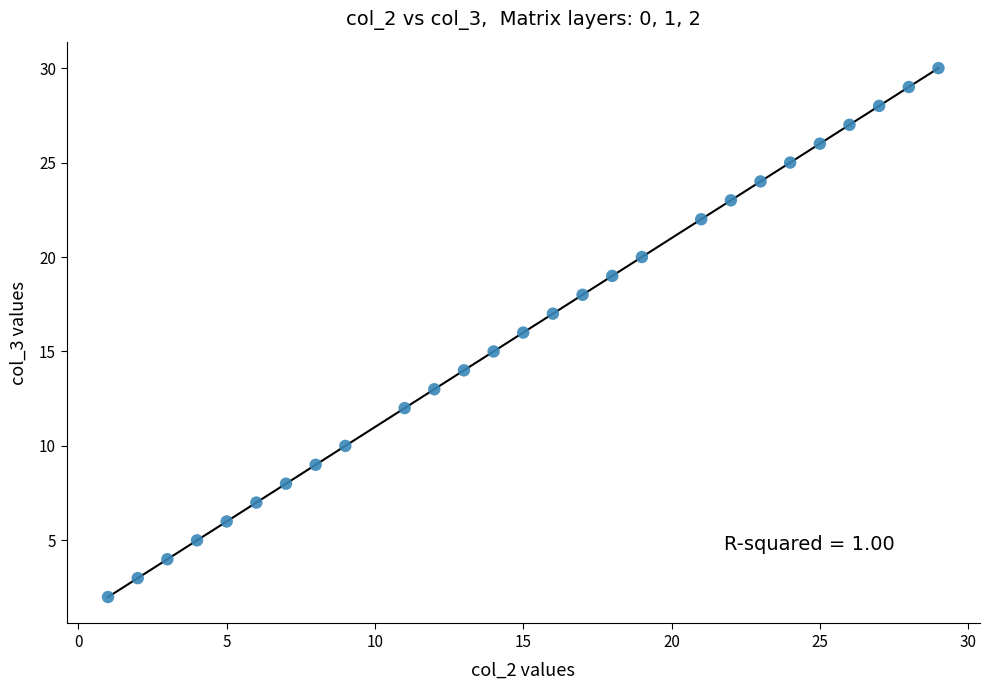

What is the range of Y values (max minus min)?

28